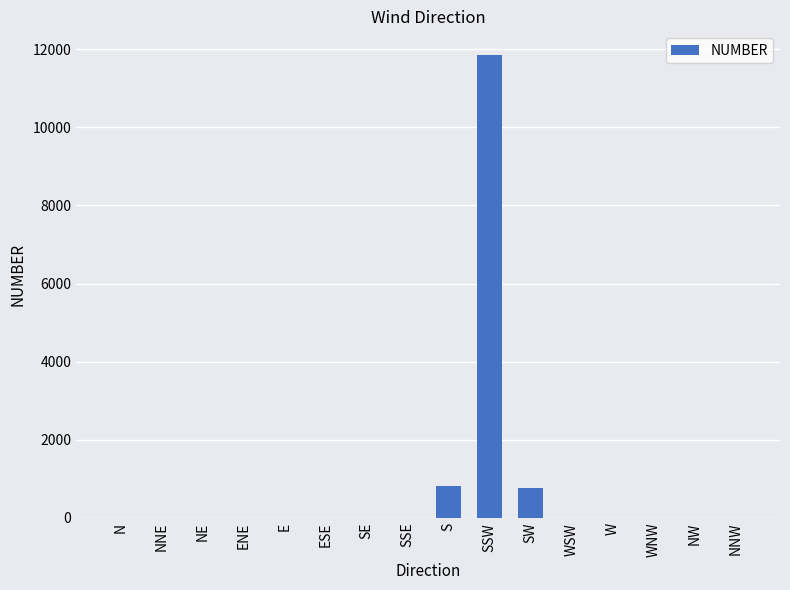

What is the greatest value displayed?

11864